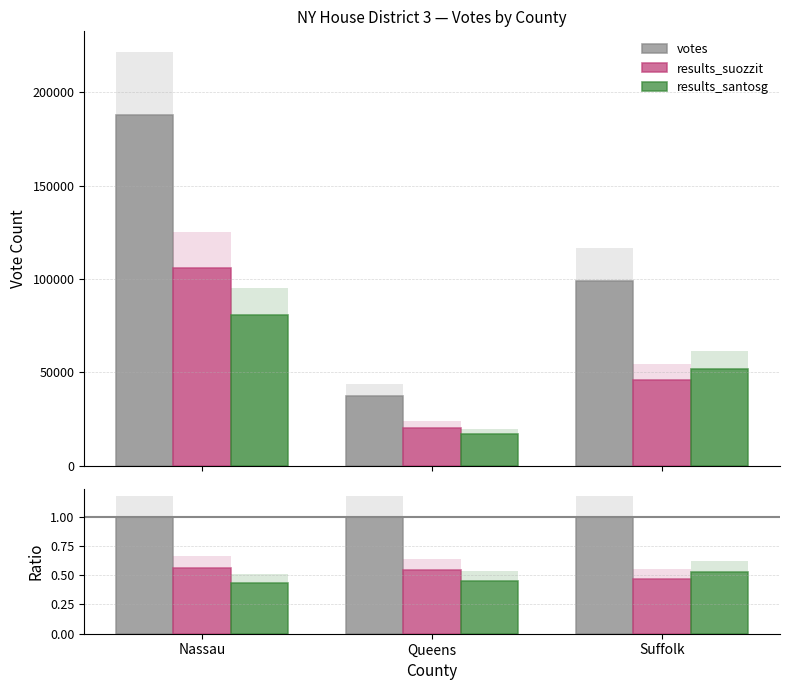

What is the label of the 1st bar from the right?

Suffolk